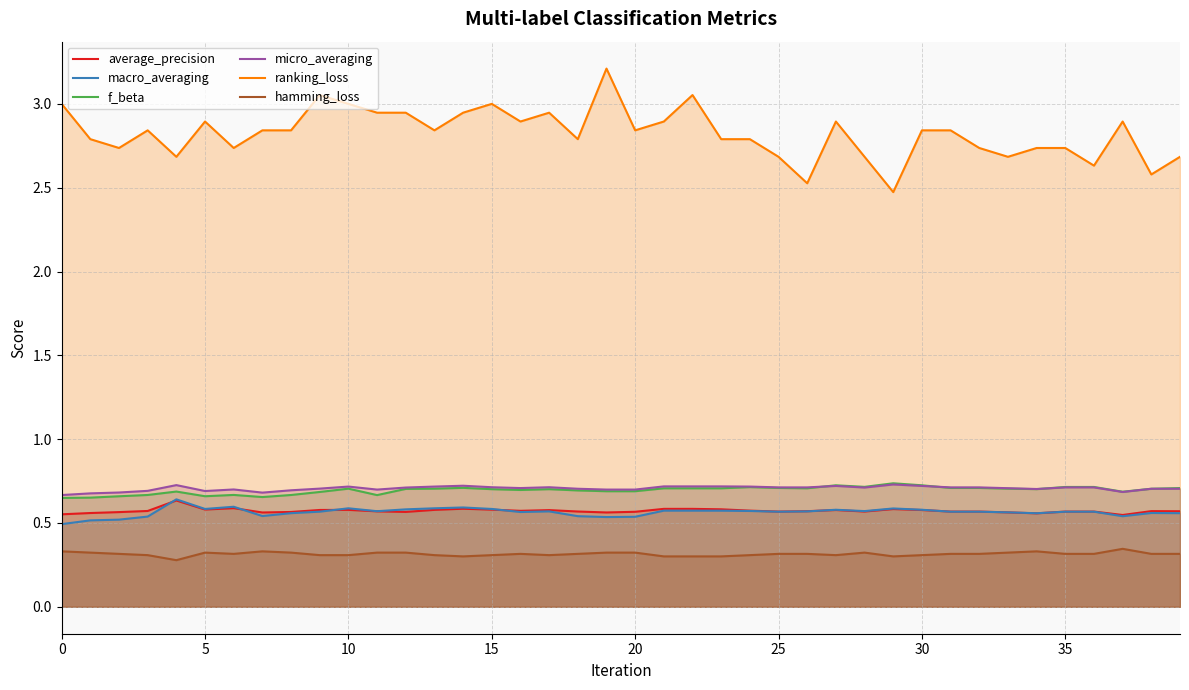

What are all the series names shown in the legend?

average_precision, macro_averaging, f_beta, micro_averaging, ranking_loss, hamming_loss